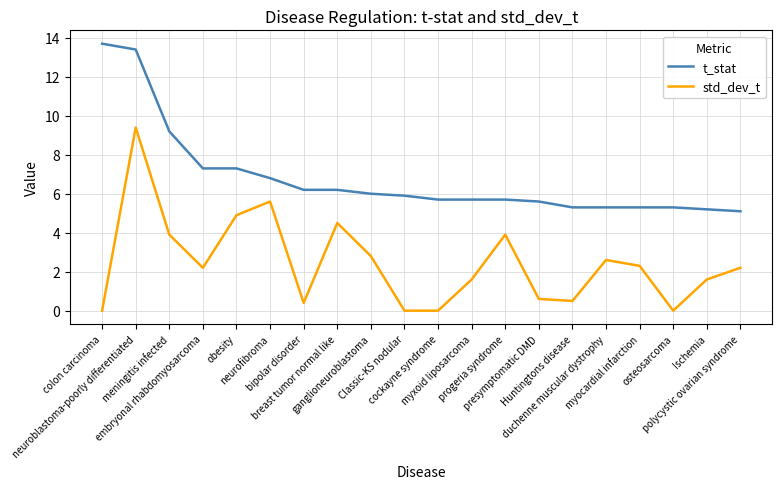

What is the greatest value displayed?

13.7